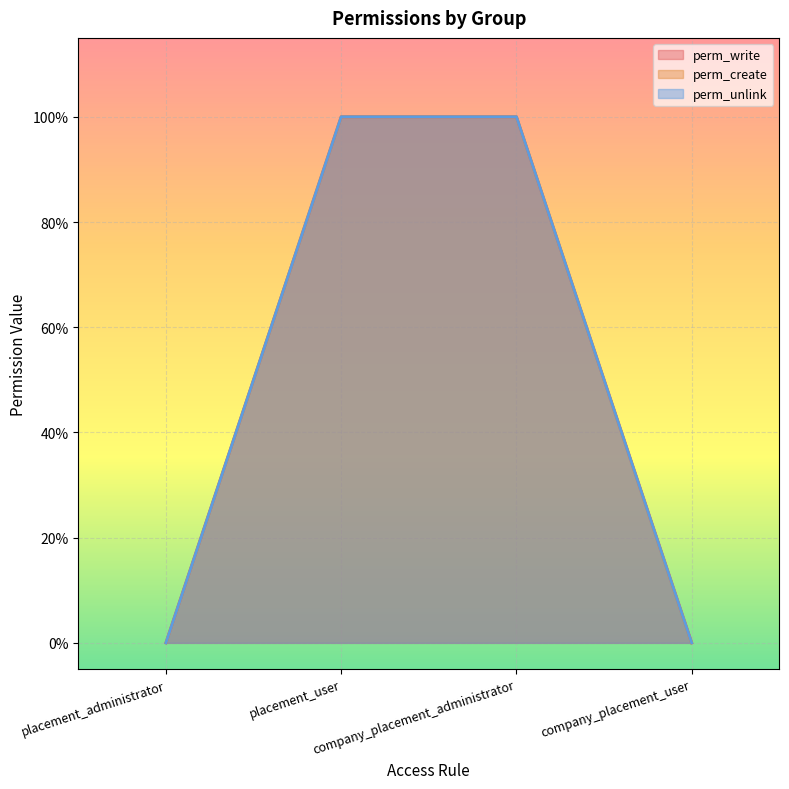

Between company_placement_administrator and company_placement_user, which series saw the biggest shift?

perm_write